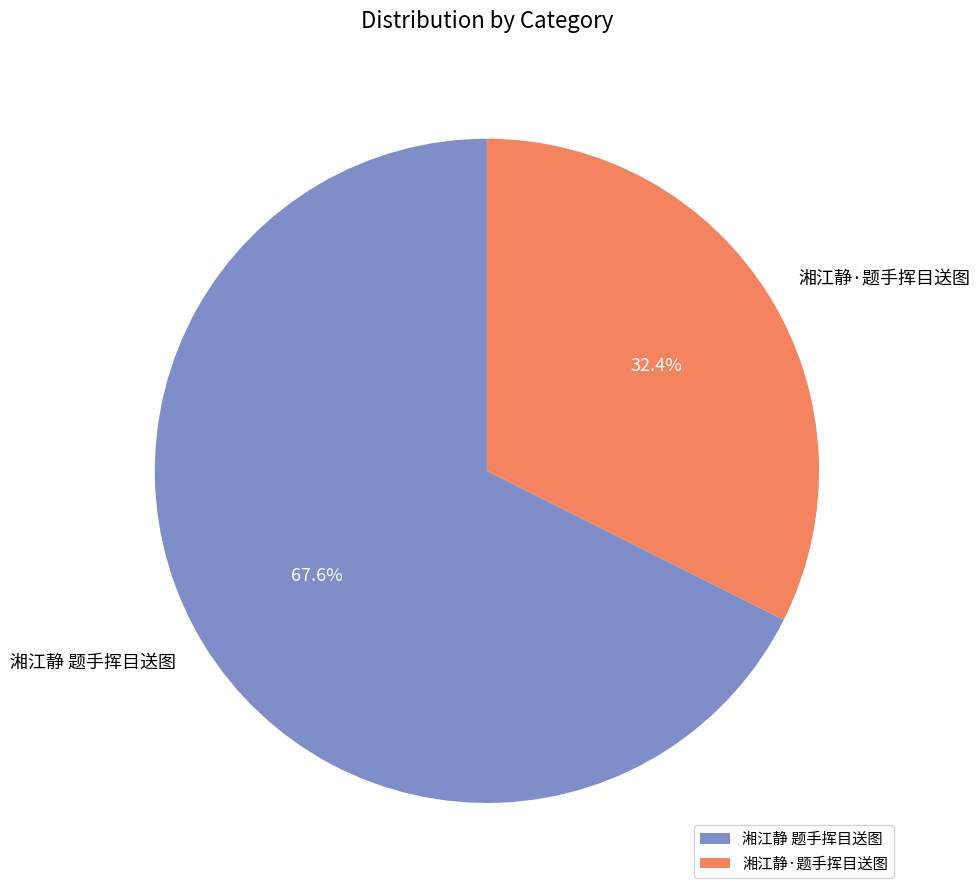

Is 湘江静·题手挥目送图 the majority of the pie?

No